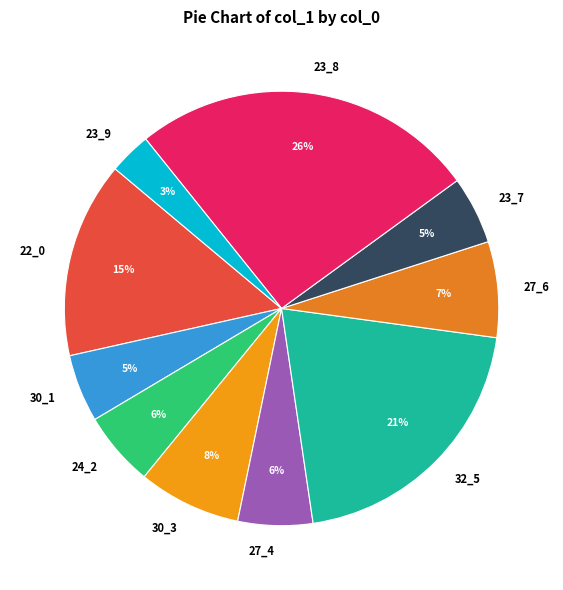

Combined, do 24_2 and 30_3 account for over 50%?

No